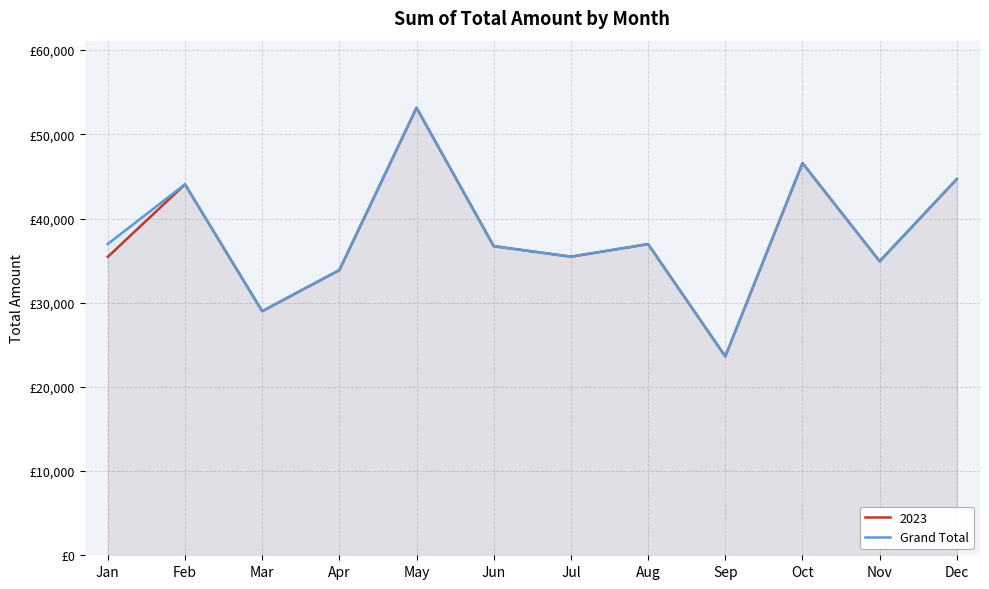

Where is the first local maximum?

Feb